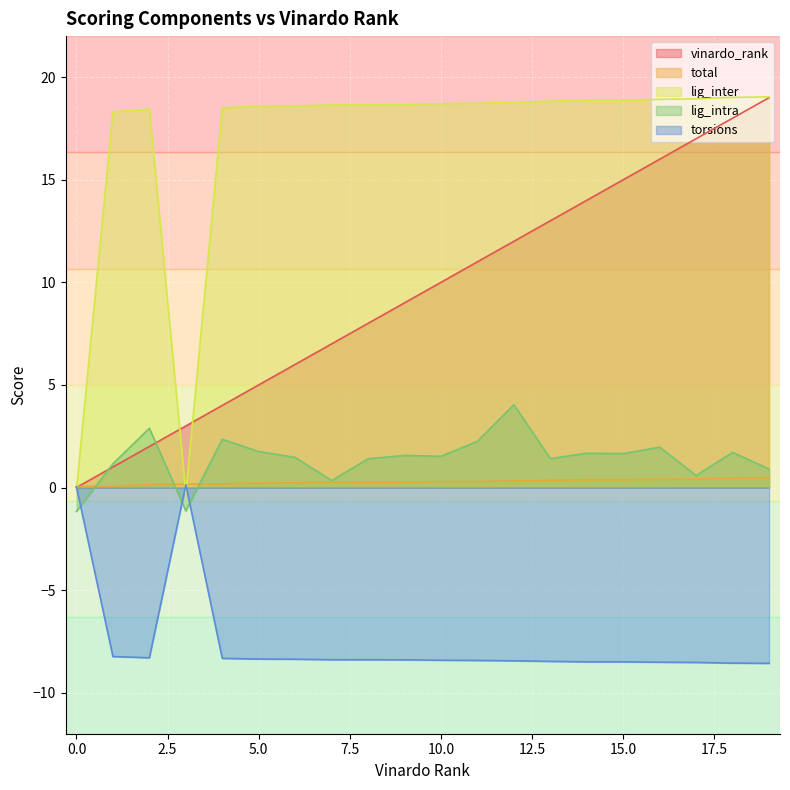

Reading left to right, transcribe all the data shown in this chart.

vinardo_rank: 0.0	1.0	2.0	3.0	4.0	5.0	6.0	7.0	8.0	9.0	10.0	11.0	12.0	13.0	14.0	15.0	16.0	17.0	18.0	19.0
total: 0.0	0.1	0.1	0.2	0.2	0.2	0.2	0.3	0.3	0.3	0.3	0.3	0.3	0.4	0.4	0.4	0.4	0.4	0.5	0.5
lig_inter: -0.1	18.3	18.4	-0.3	18.5	18.6	18.6	18.6	18.6	18.7	18.7	18.7	18.8	18.8	18.9	18.9	18.9	18.9	19.0	19.0
lig_intra: -1.2	1.2	2.9	-1.1	2.4	1.8	1.5	0.3	1.4	1.6	1.5	2.2	4.0	1.4	1.7	1.7	2.0	0.6	1.7	0.9
torsions: 0.0	-8.2	-8.3	0.1	-8.3	-8.4	-8.4	-8.4	-8.4	-8.4	-8.4	-8.4	-8.4	-8.5	-8.5	-8.5	-8.5	-8.5	-8.6	-8.6